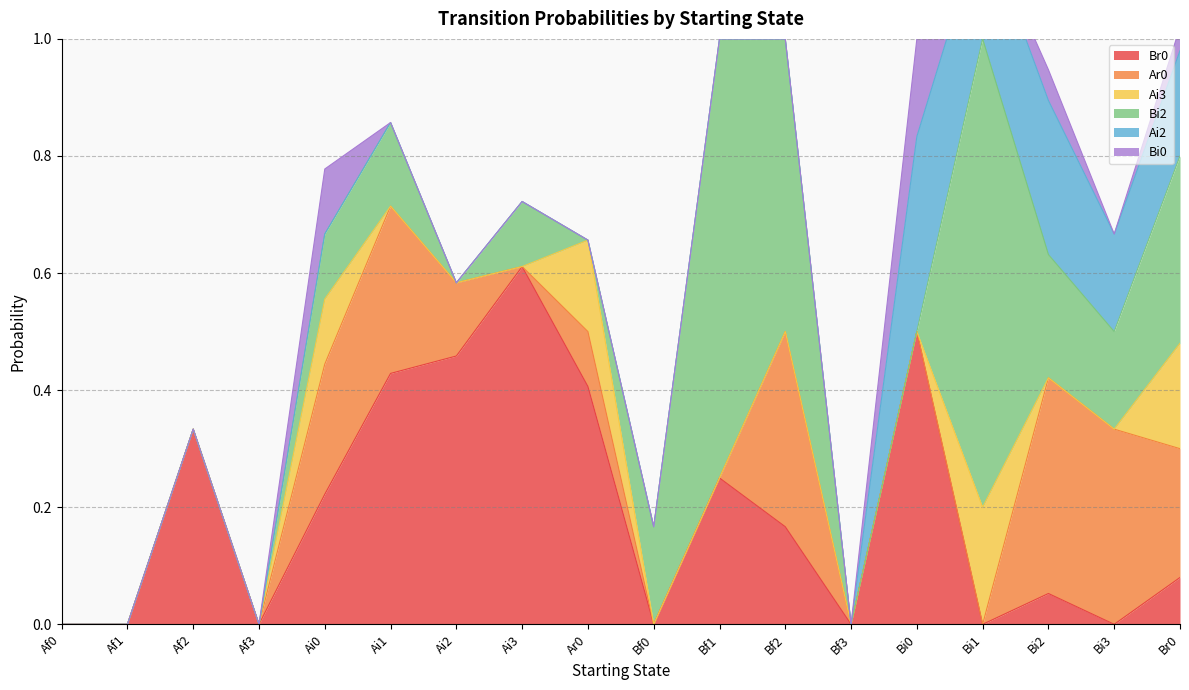

What is the value of the Ar0 point at the 5th from the left?

0.2